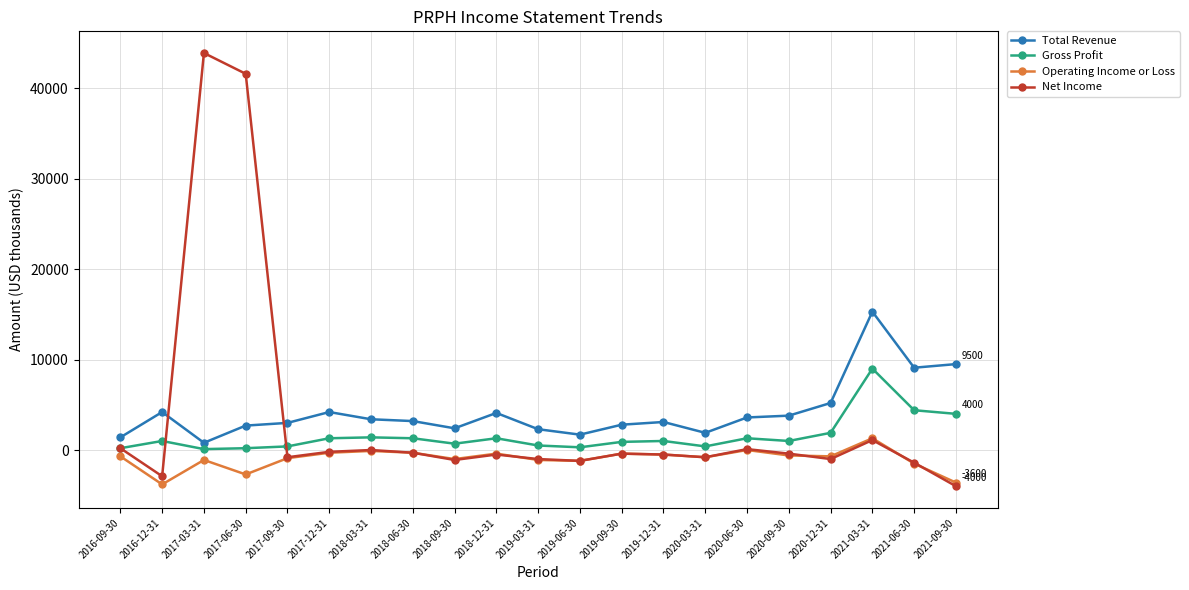

At which category does Total Revenue reach its first local peak?

2016-12-31